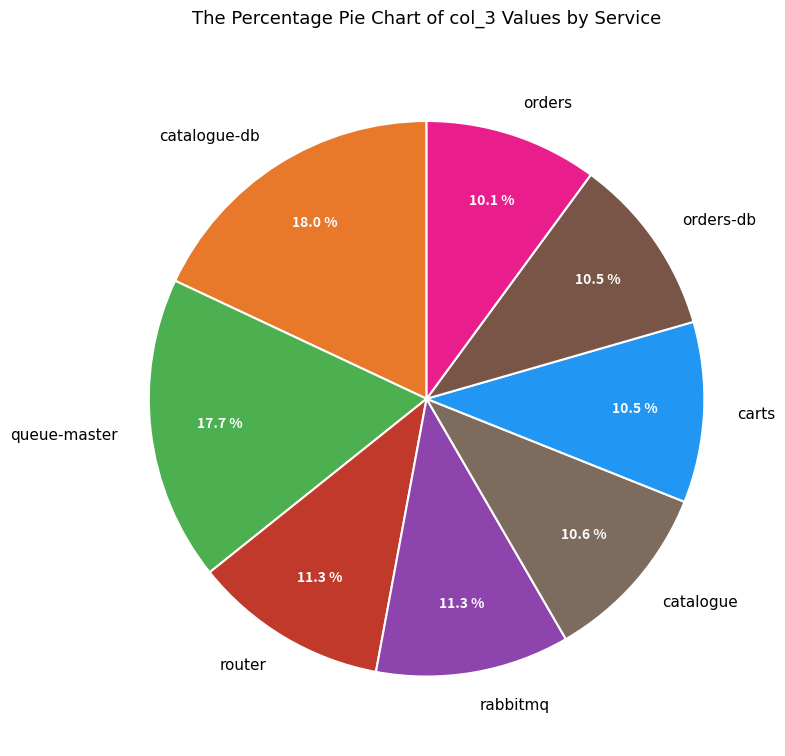

To the nearest percent, what is the difference between the largest and smallest slice percentages?

8%